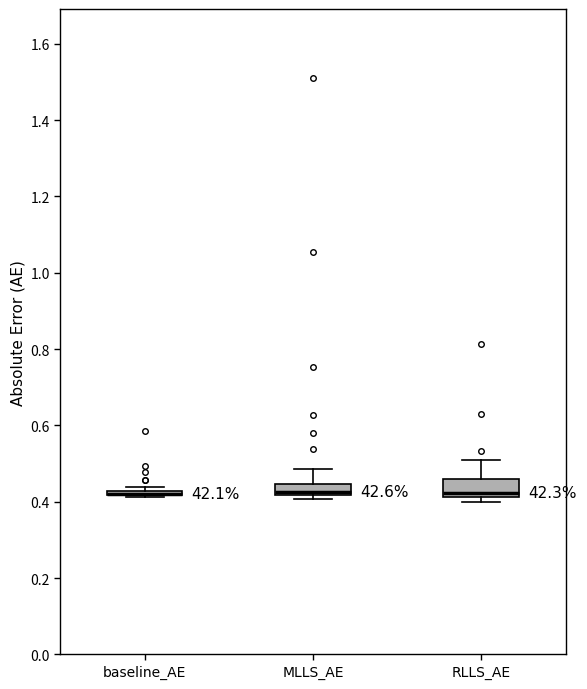

Reading left to right, read every box against the y-axis: the position of its median line, the range the box covers, and the ends of its whiskers. The values are not printed on the chart, so give them approximately, as read against the axis.

baseline_AE: box collapsed to a line at 0.42, whiskers 0.42 to 0.44
MLLS_AE: median 0.42 (just above the box's lower edge), box 0.42 to 0.44, whiskers 0.40 to 0.48
RLLS_AE: median 0.42 (just above the box's lower edge), box 0.42 to 0.46, whiskers 0.40 to 0.52